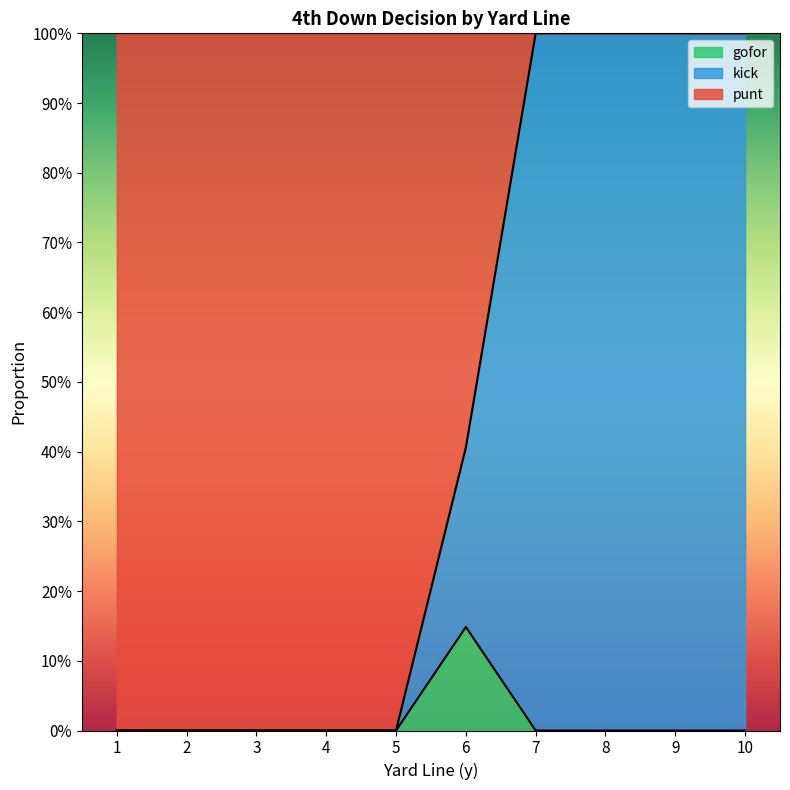

What are all the series names shown in the legend?

gofor, kick, punt